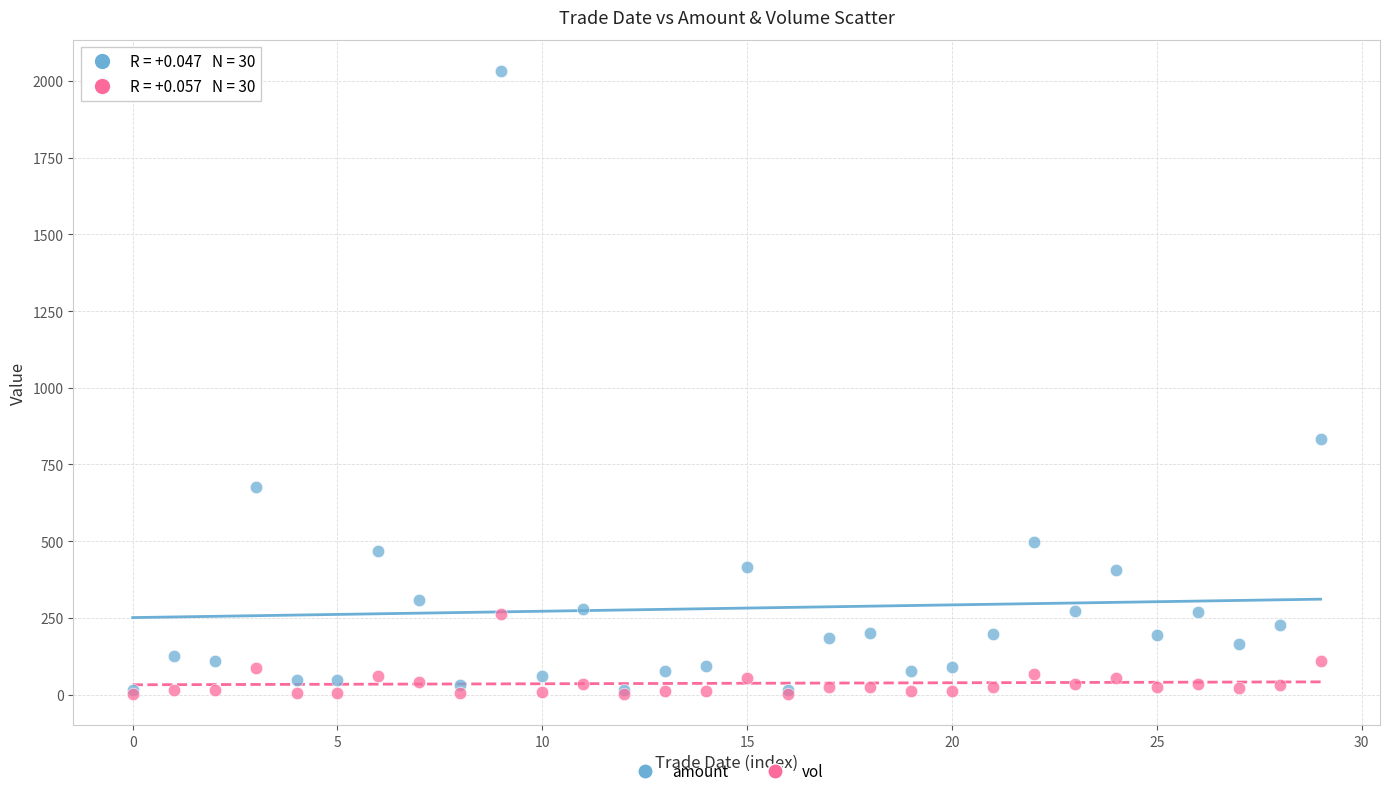

Across all series, what Y value is closest to 1017?

832.9